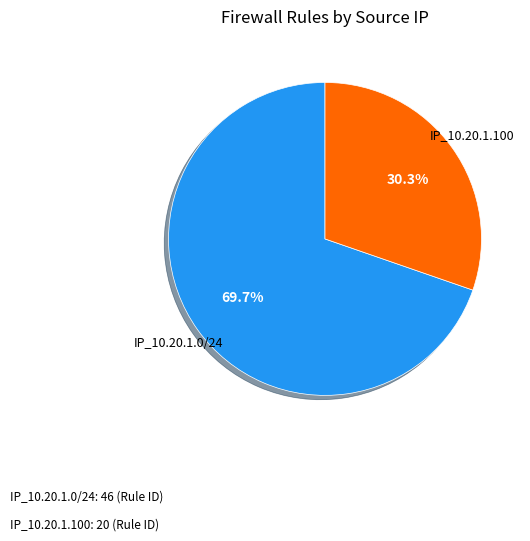

Does any single category account for the majority?

Yes